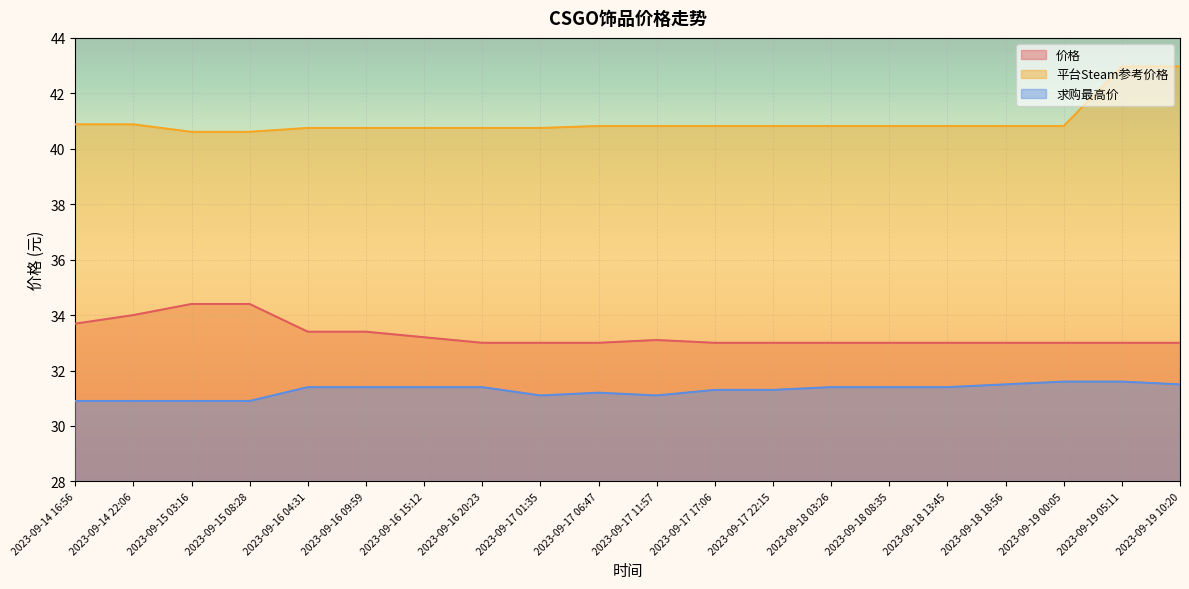

True or false: 求购最高价 and 平台Steam参考价格 intersect in this chart.

False